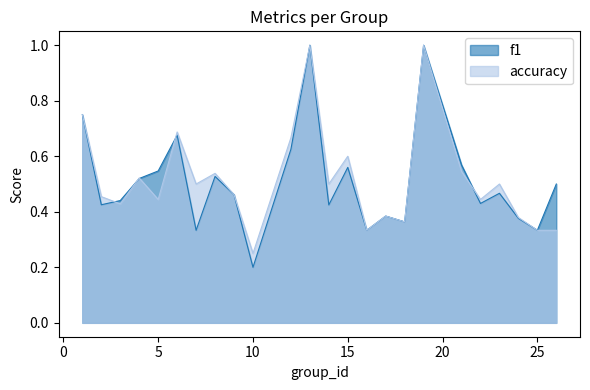

Count the f1 values in the range 0 to 1.

24